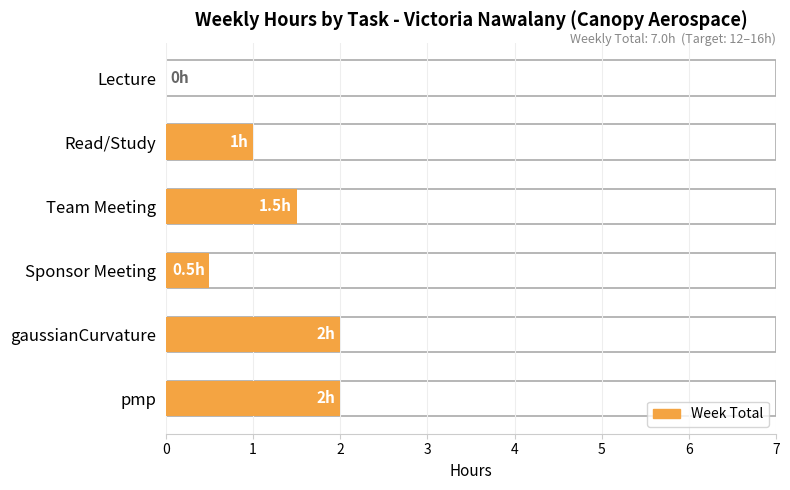

Reading left to right, what are all the values shown in this chart?

0.0	1.0	1.5	0.5	2.0	2.0